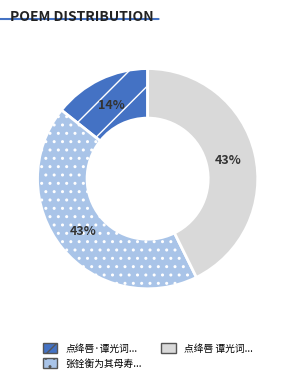

Do 点绛唇·谭光词... and 点绛唇 谭光词... together represent more than half of the pie?

Yes